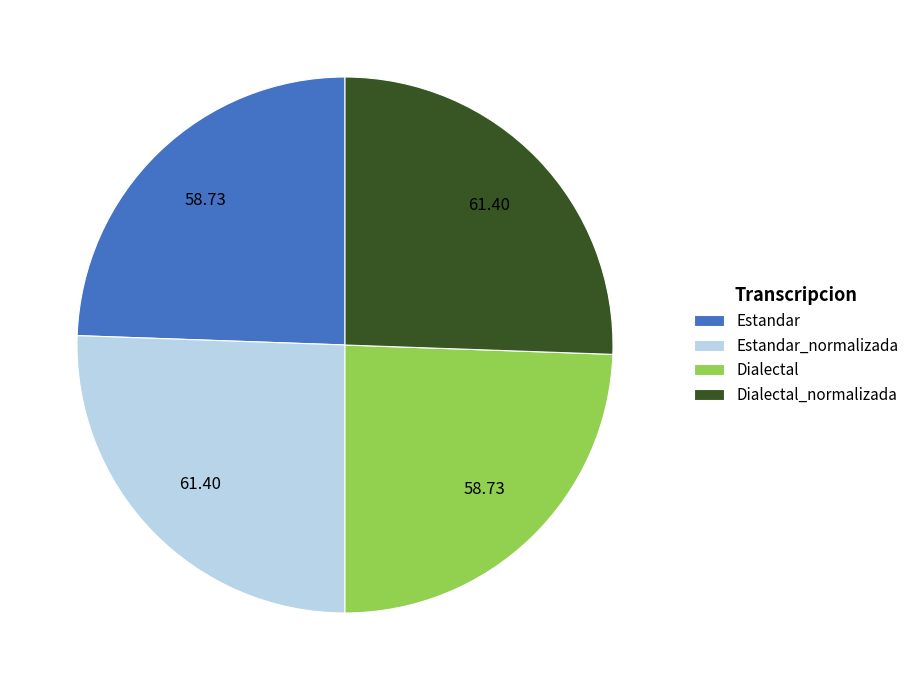

Does Estandar represent more than half of the total?

No